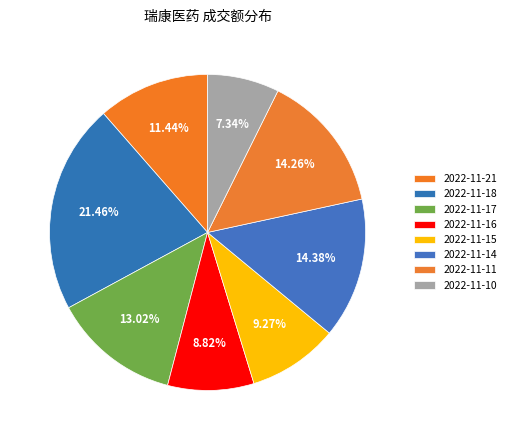

What percentage do 2022-11-16 and 2022-11-11 together represent?

23.1%